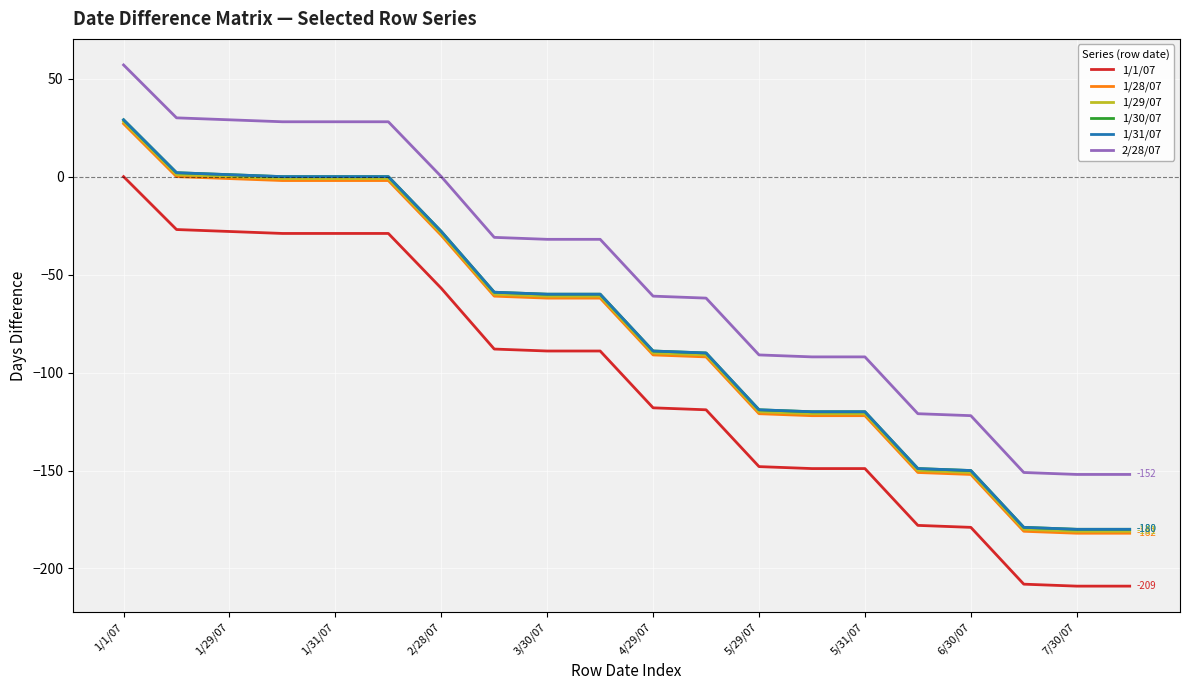

What is the maximum value shown in the chart?

57